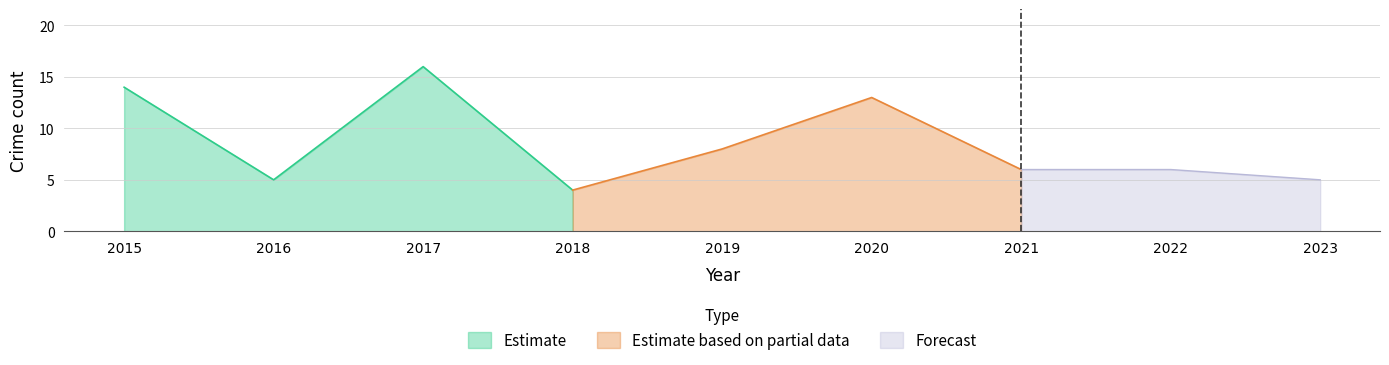

Is it true that Robbery equals 5 at 2021?

False